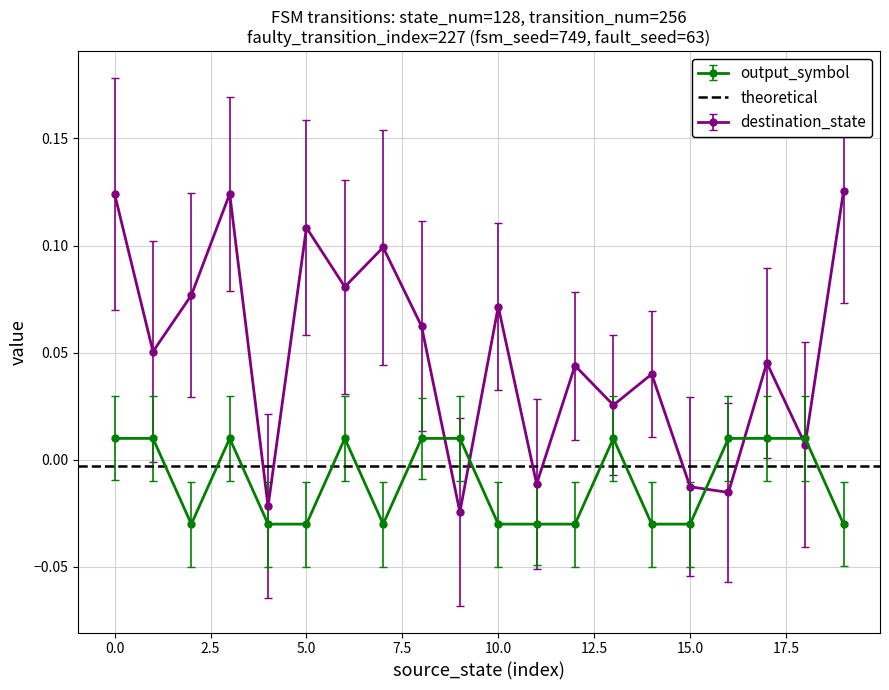

Which label corresponds to the smallest value in the chart?

2